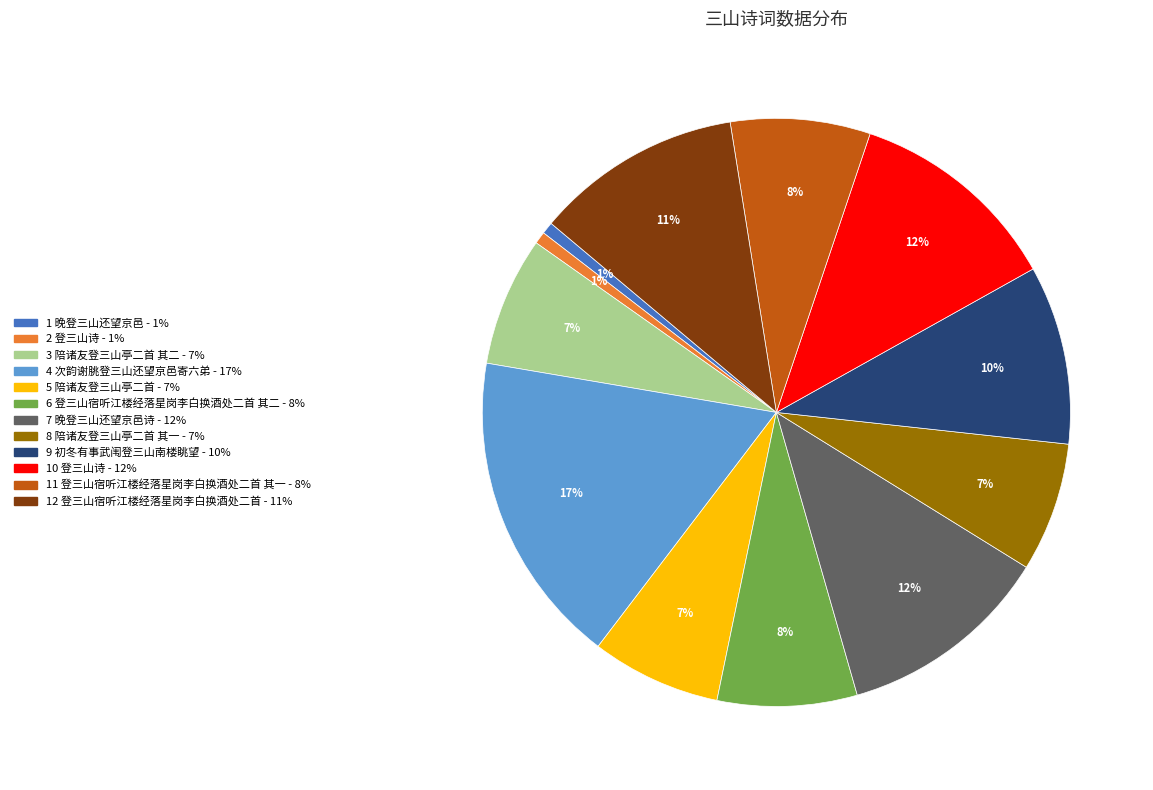

Is there a majority slice in this chart?

No